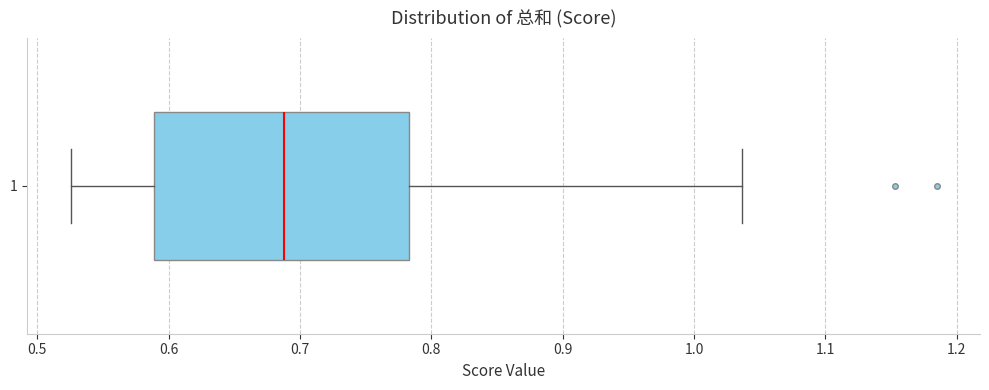

Read this box plot against the x-axis: the position of the median line, the range covered by the box, and the ends of both whiskers. The values are not printed on the chart, so give them approximately, as read against the axis.

median 0.69, box 0.59 to 0.78, whiskers 0.53 to 1.04